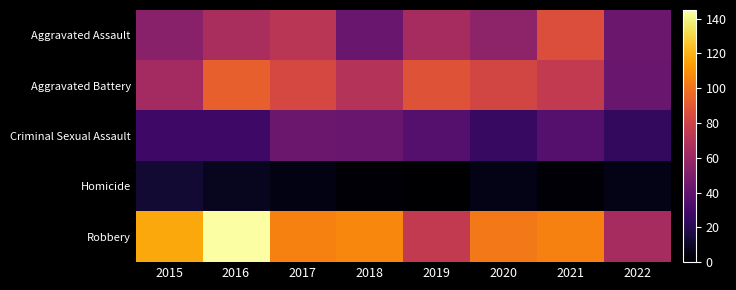

At which category is the sum across all series the highest?

2016